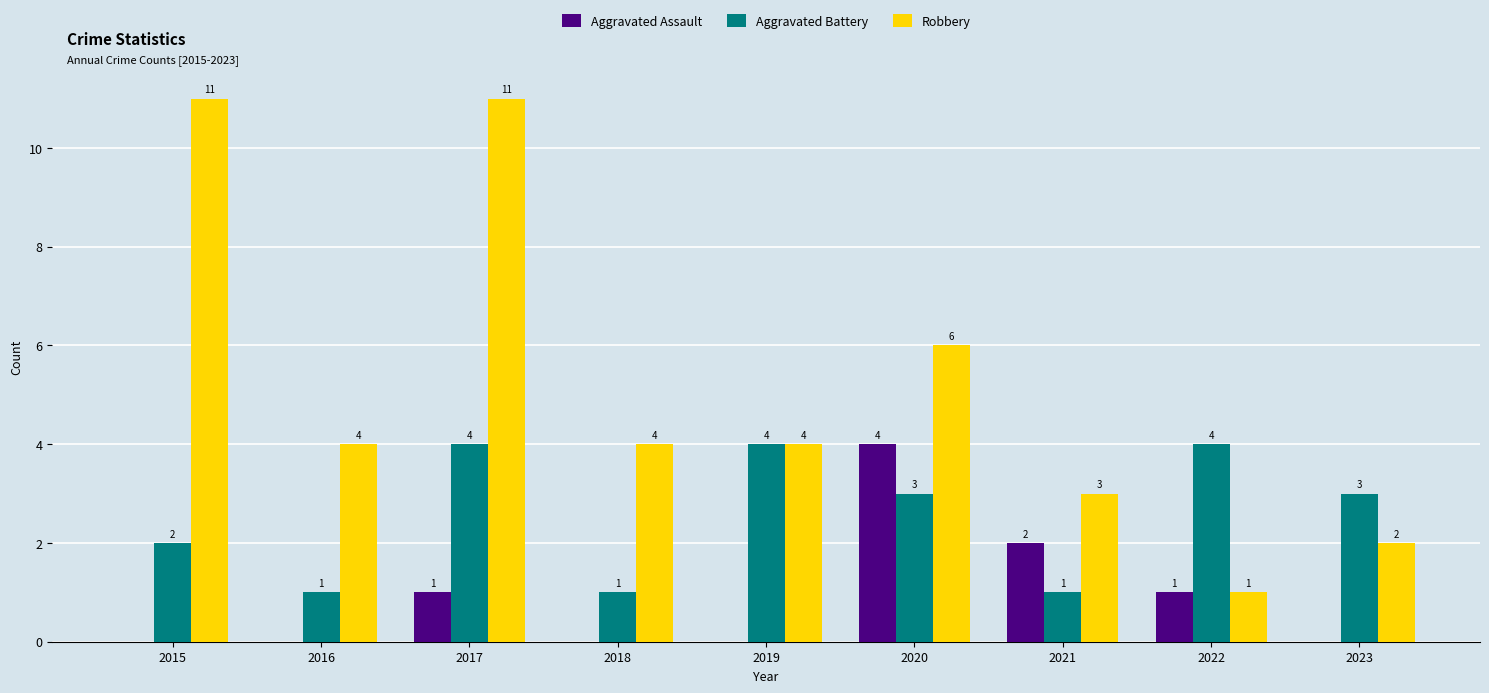

How many groups of bars are there?

9